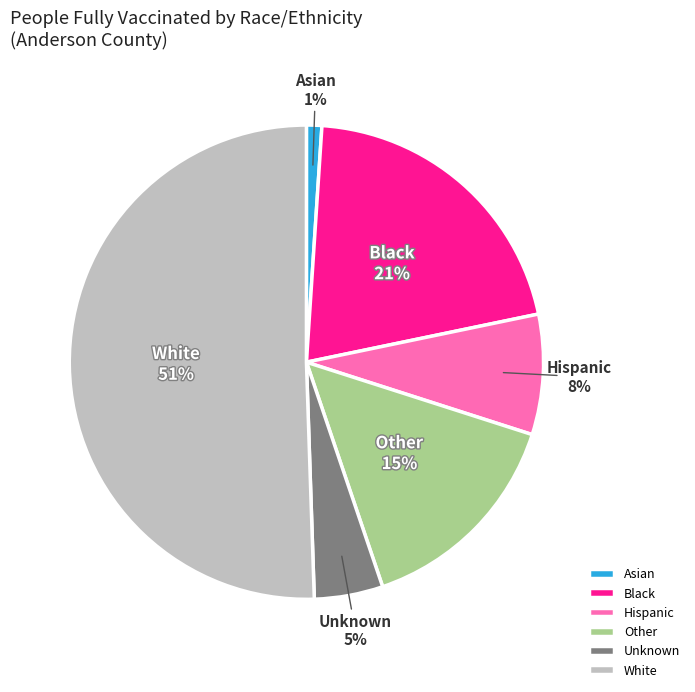

Rank the categories by value from highest to lowest.

White, Black, Other, Hispanic, Unknown, Asian